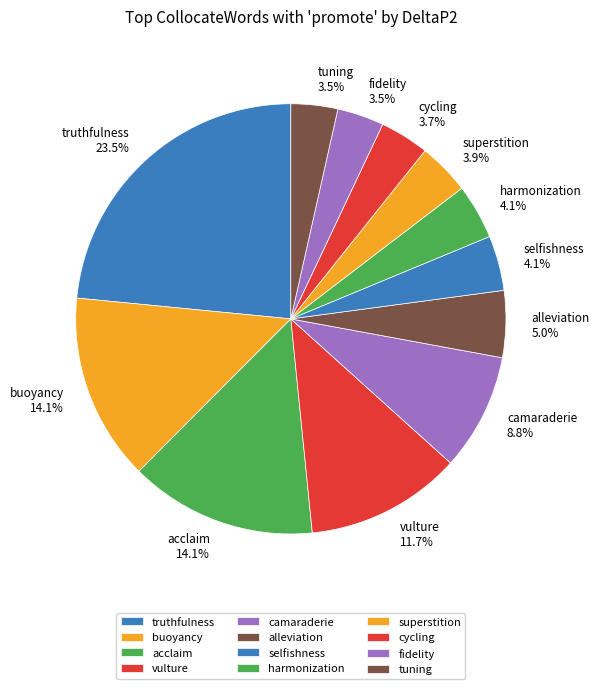

Do fidelity and truthfulness together represent more than half of the pie?

No